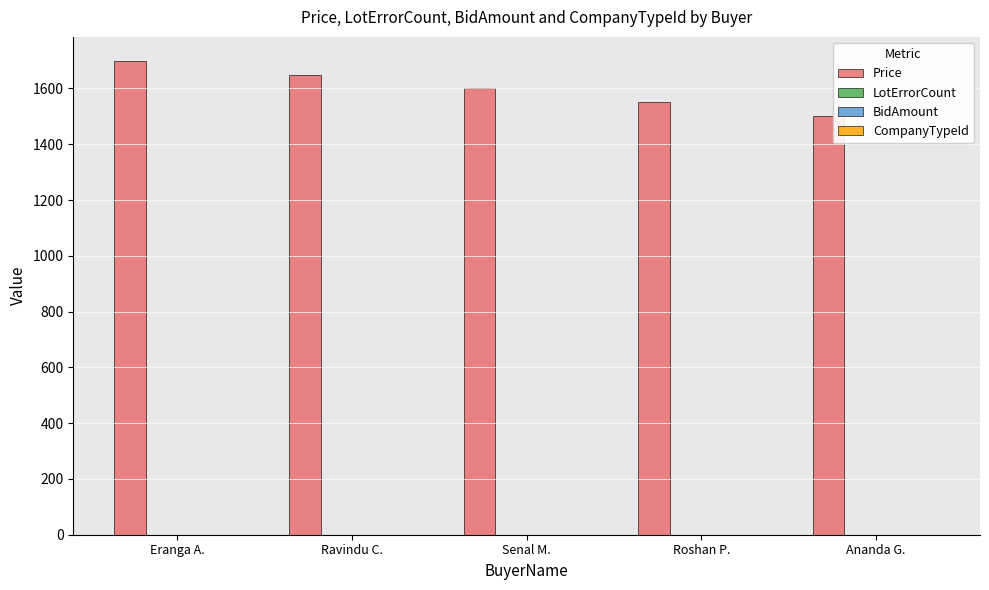

Does the chart contain any negative values?

No